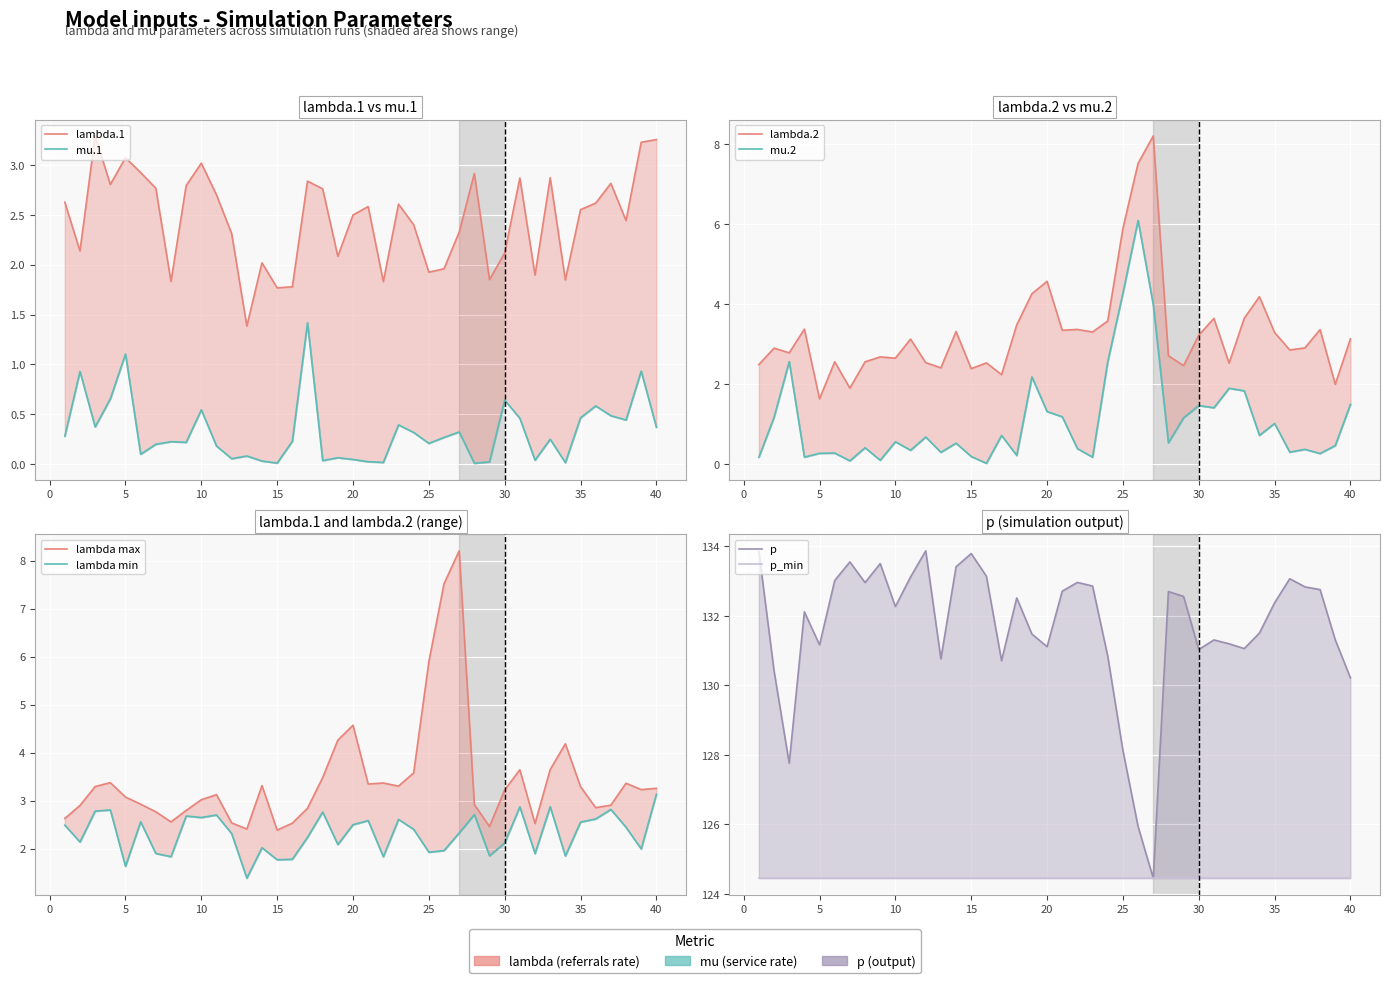

At how many categories does at least one series exceed 12?

40